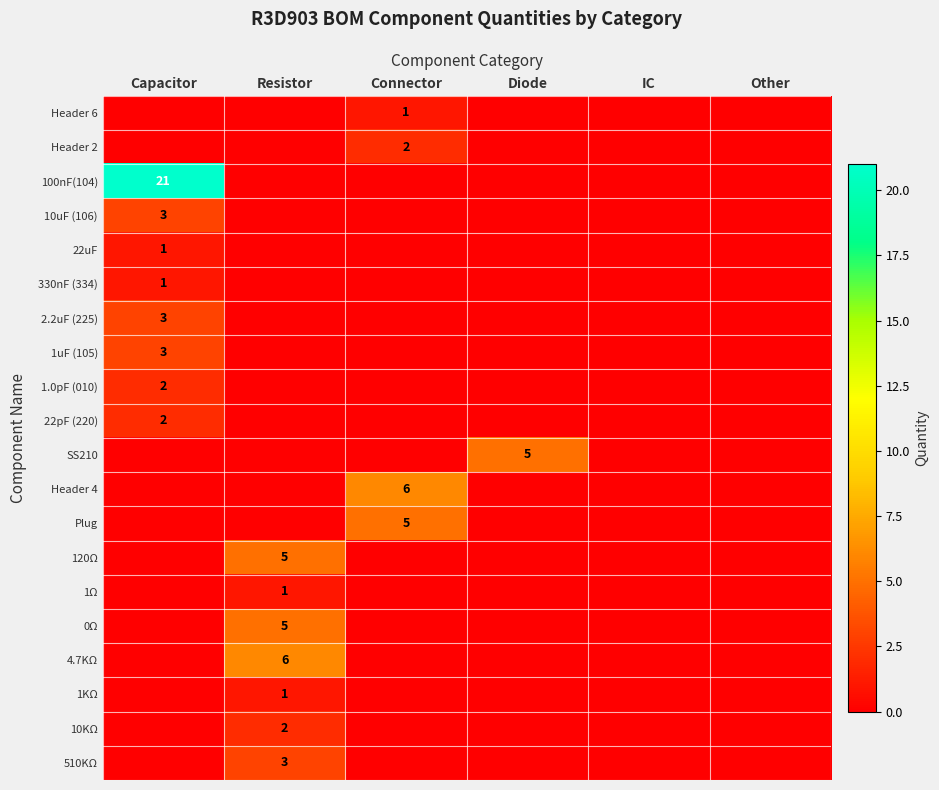

Between Other and Connector, which is larger?

Connector